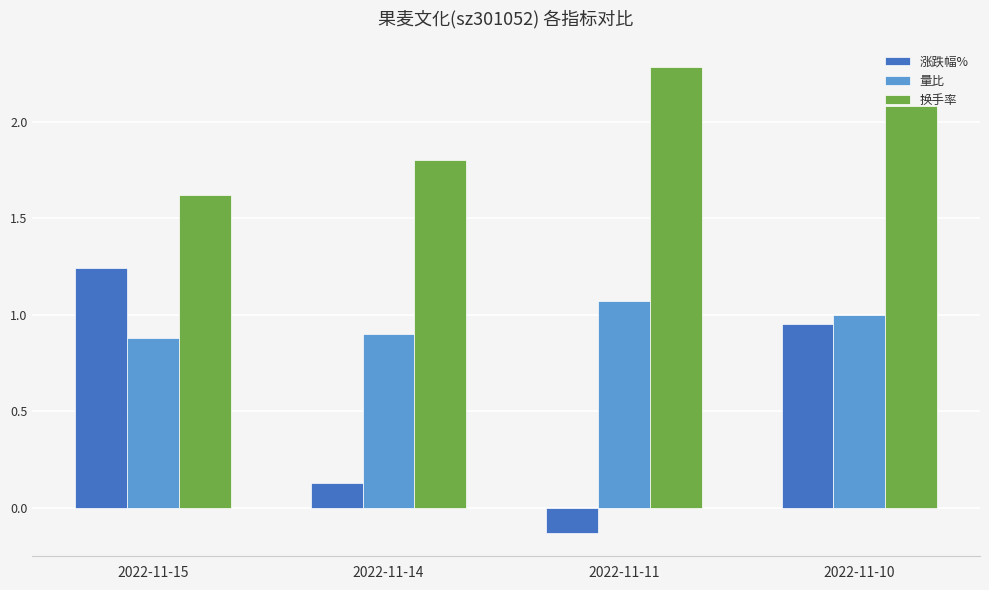

What is the difference between the second highest and second lowest values in the 换手率 series?

0.3